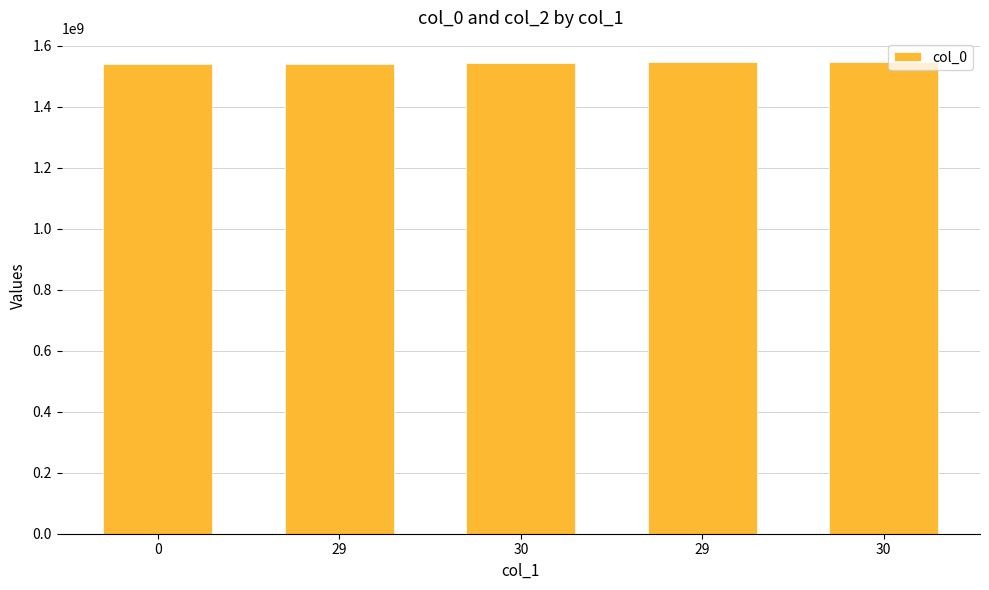

Reading left to right, what are all the values shown in this chart?

0=1539447442	29=1540915805	30=1543936280	29=1547489524	30=1547568709